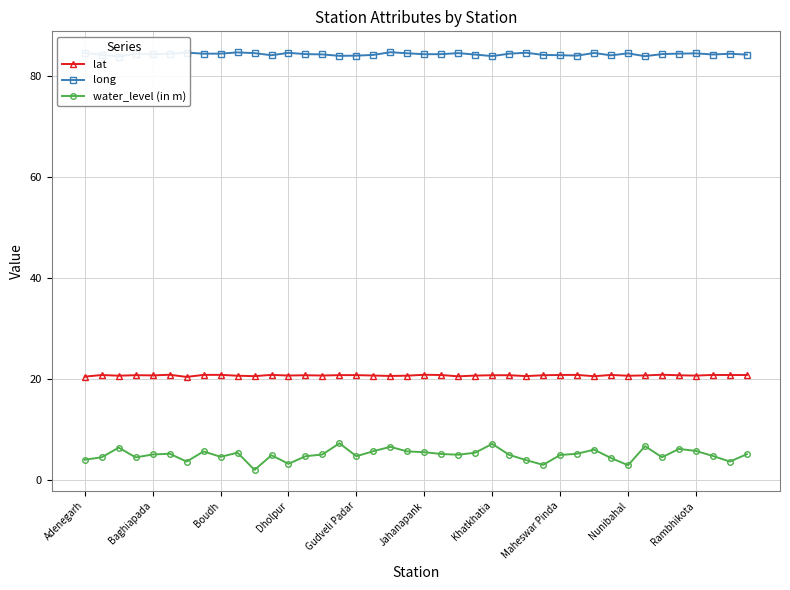

True or false: lat has more than 1 points higher than both neighbors.

True